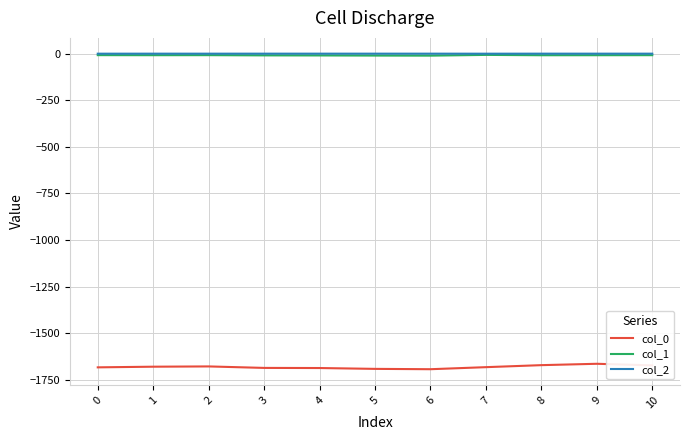

What is the minimum value shown in the chart?

-1692.4